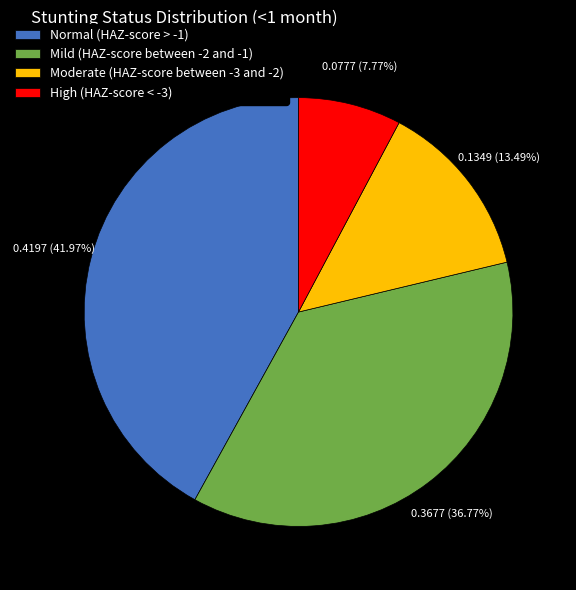

To the nearest percent, what percentage of the pie is Moderate (HAZ-score between -3 and -2)?

13%